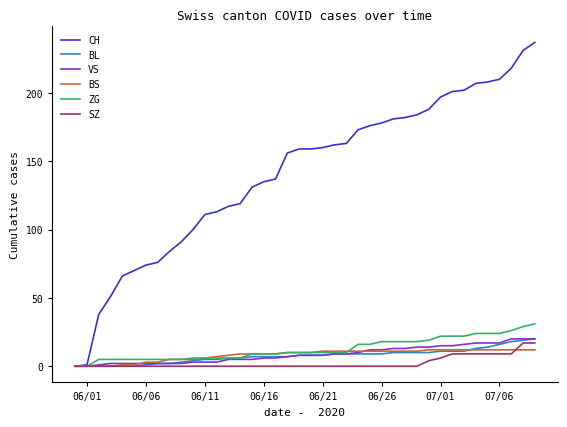

What is the greatest value displayed?

237